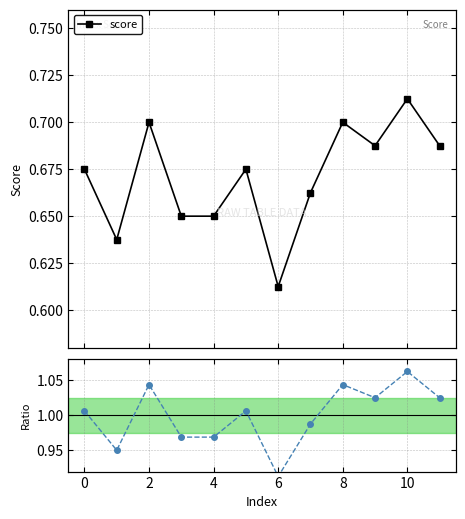

The score series shows 0.5 at 10. True or false?

False